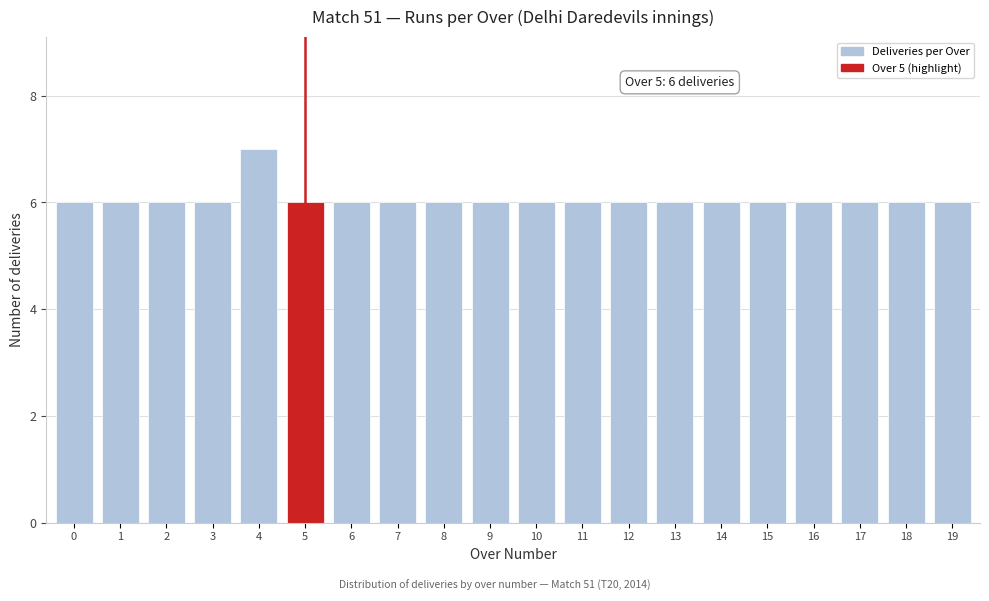

Reading left to right, transcribe all the data shown in this chart.

6	6	6	6	7	6	6	6	6	6	6	6	6	6	6	6	6	6	6	6